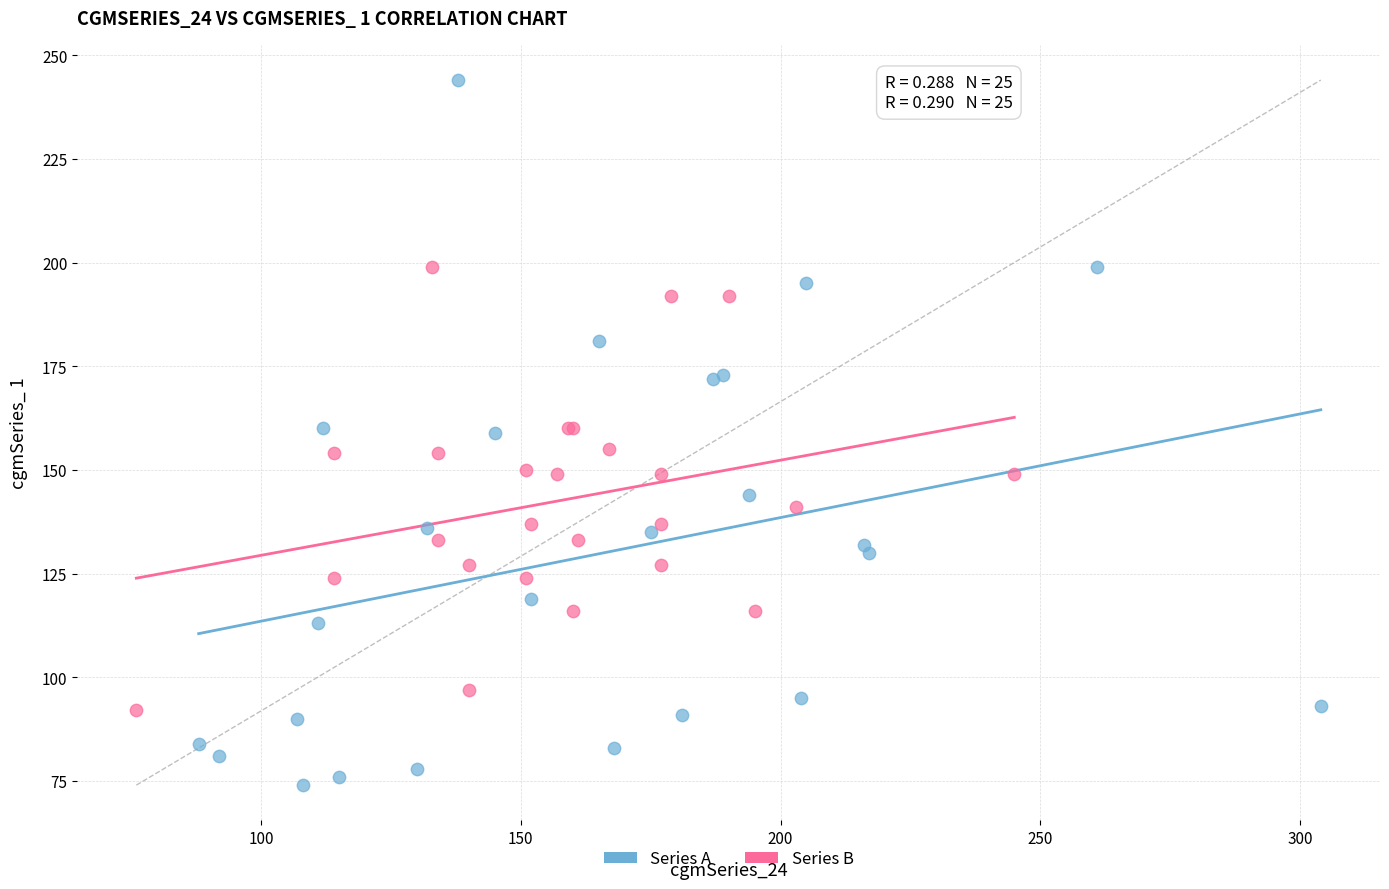

Which series has the widest spread of Y values?

Series A